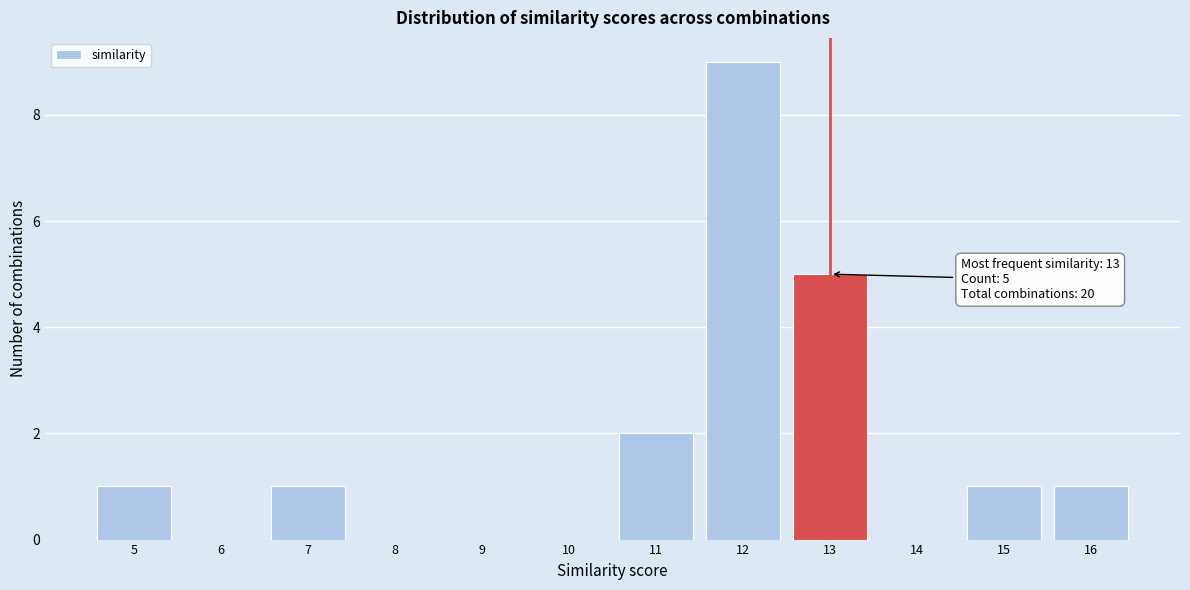

Which range on the x-axis has the tallest bar?

11.5 to 12.5